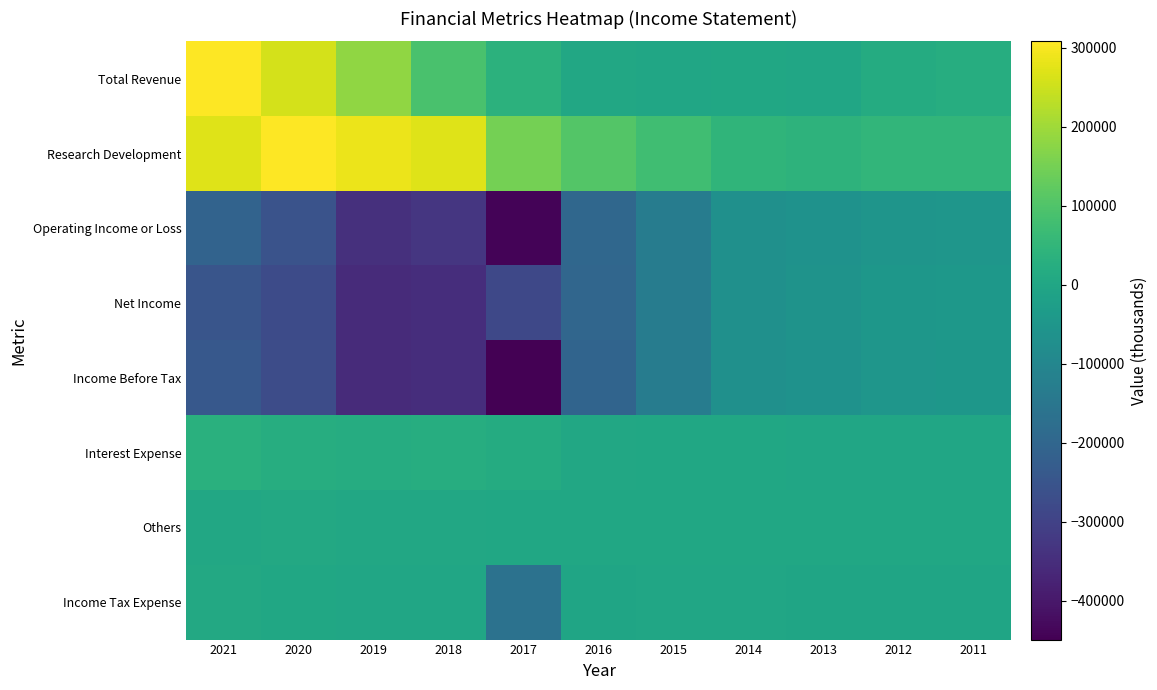

Is it true that Interest Expense equals 22400 at 2018?

True